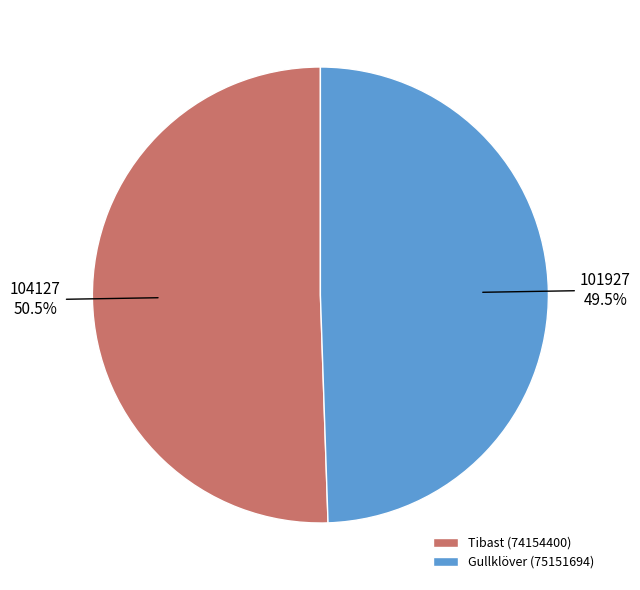

What is the smallest slice in the pie chart?

Gullklöver (75151694)